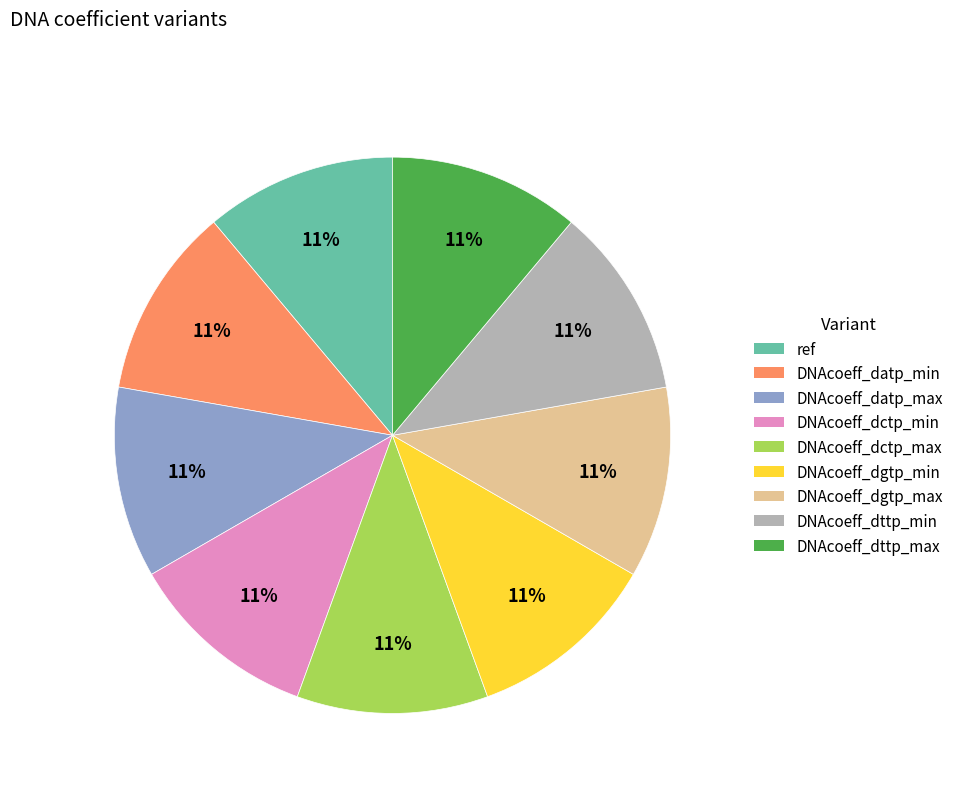

To the nearest percent, what is the combined percentage of DNAcoeff_datp_min and ref?

22%